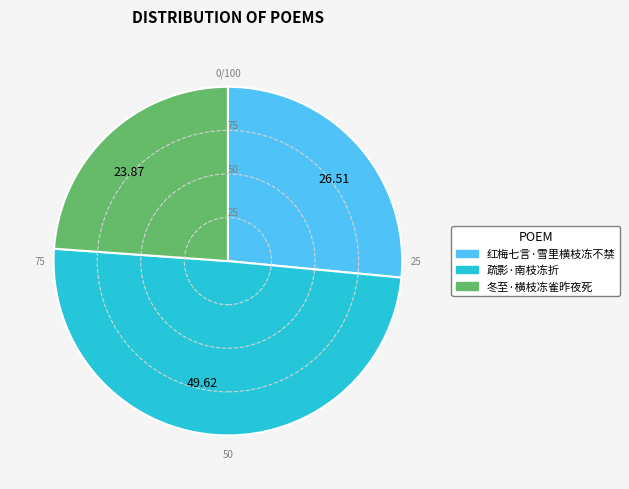

Which category has the smallest portion of the pie?

23.87